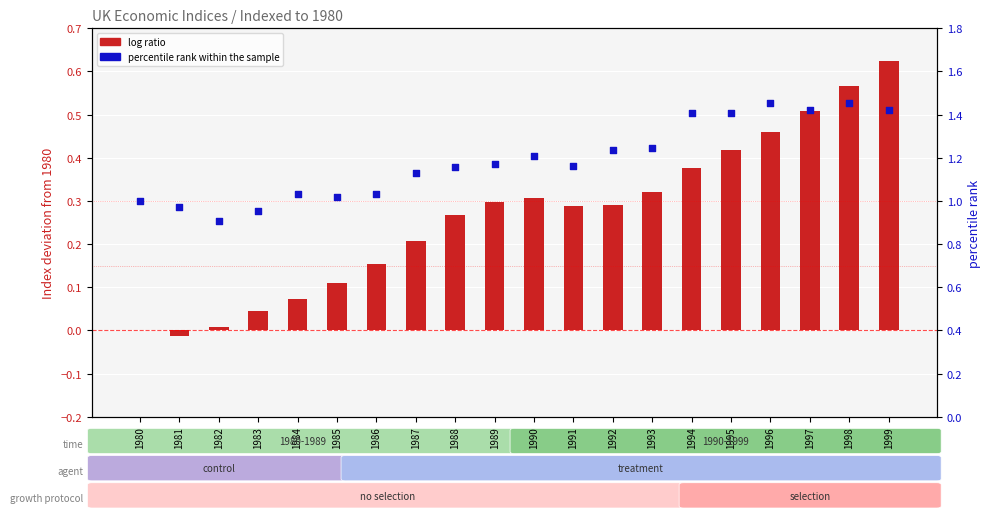

At which category is the sum across all series the highest?

1999